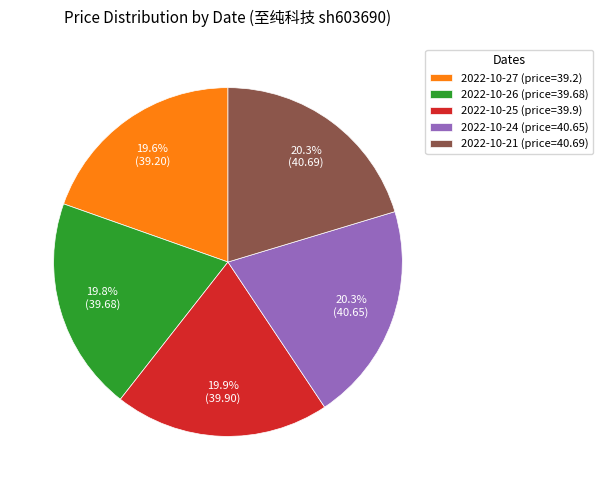

To the nearest percent, what is the average slice percentage?

20%